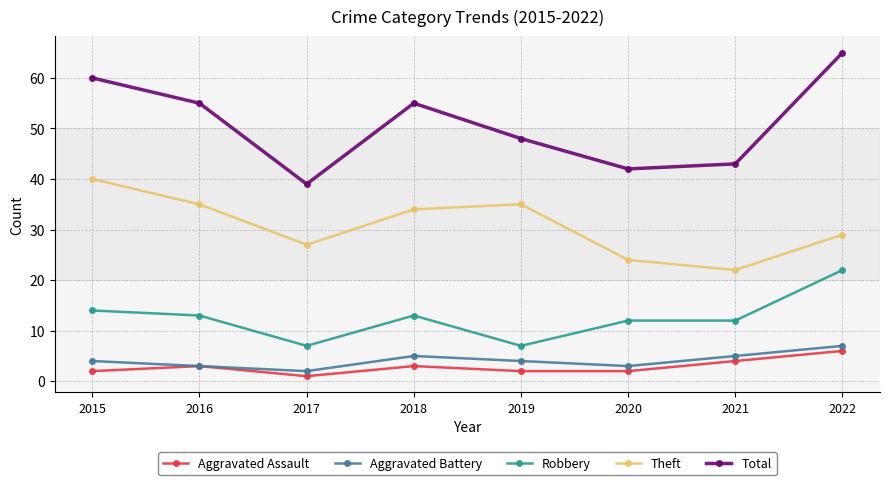

What is the spread (max minus min) of values at 2017?

38